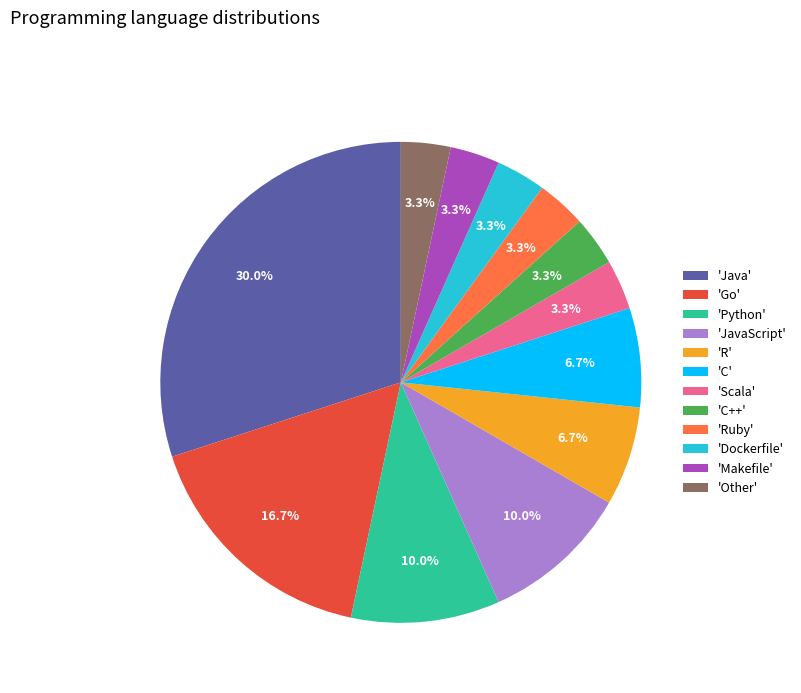

How many slices are in this pie chart?

12